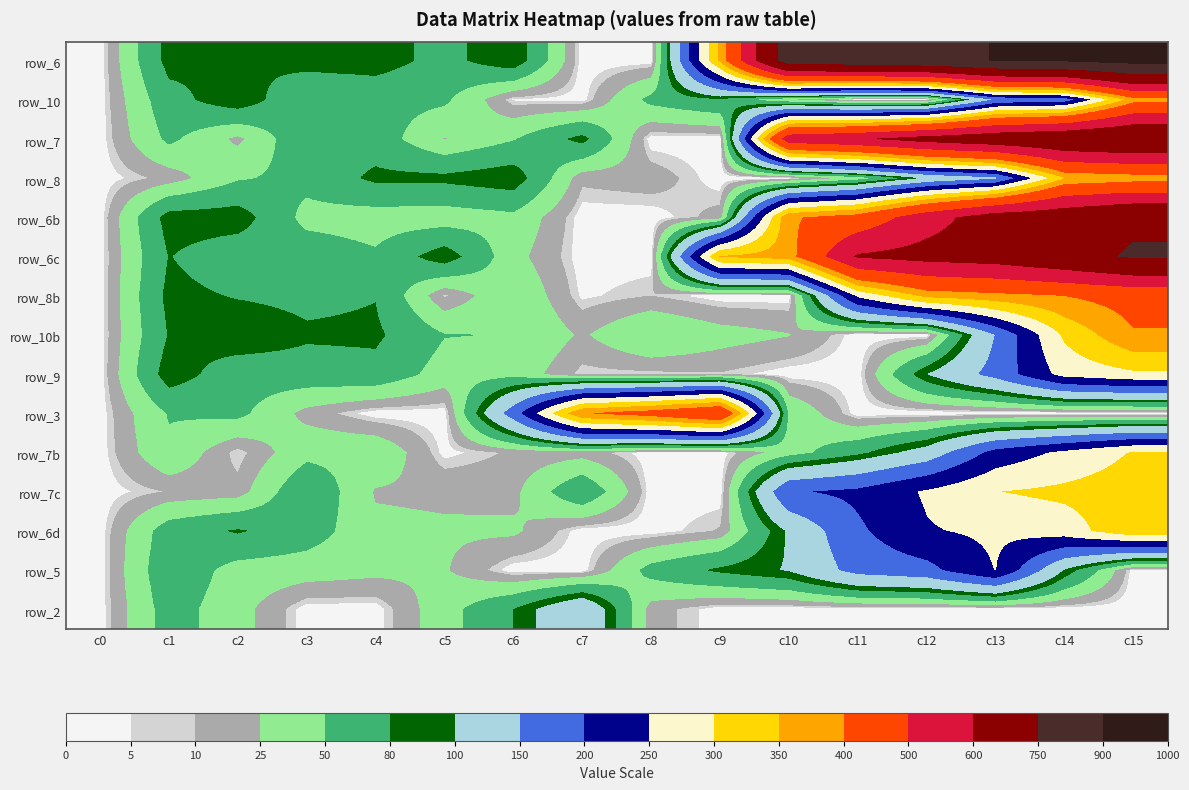

Which label corresponds to the smallest value in the chart?

c0